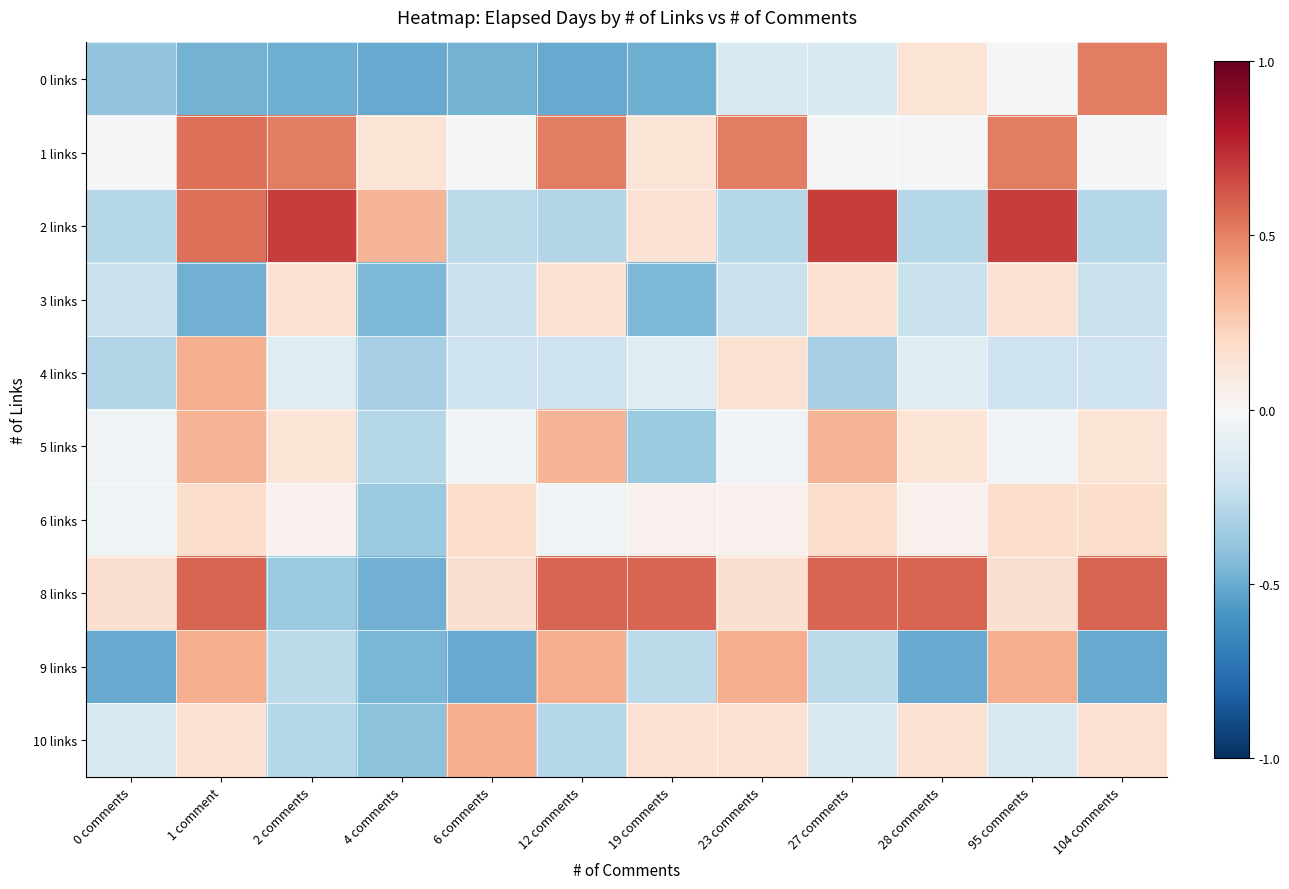

What is the total value across all series at 23 comments?

0.7